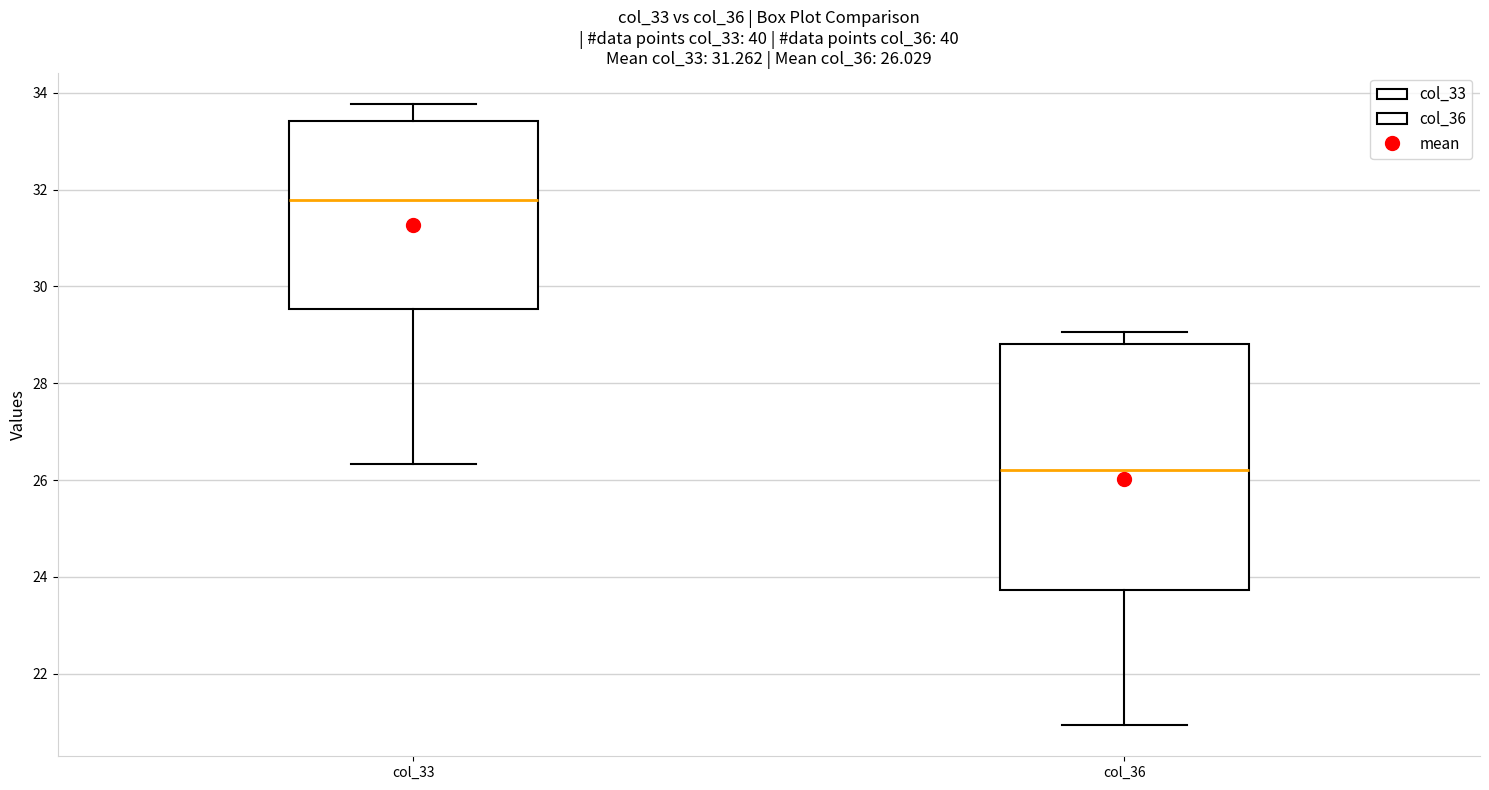

Which box's median line is the highest?

col_33